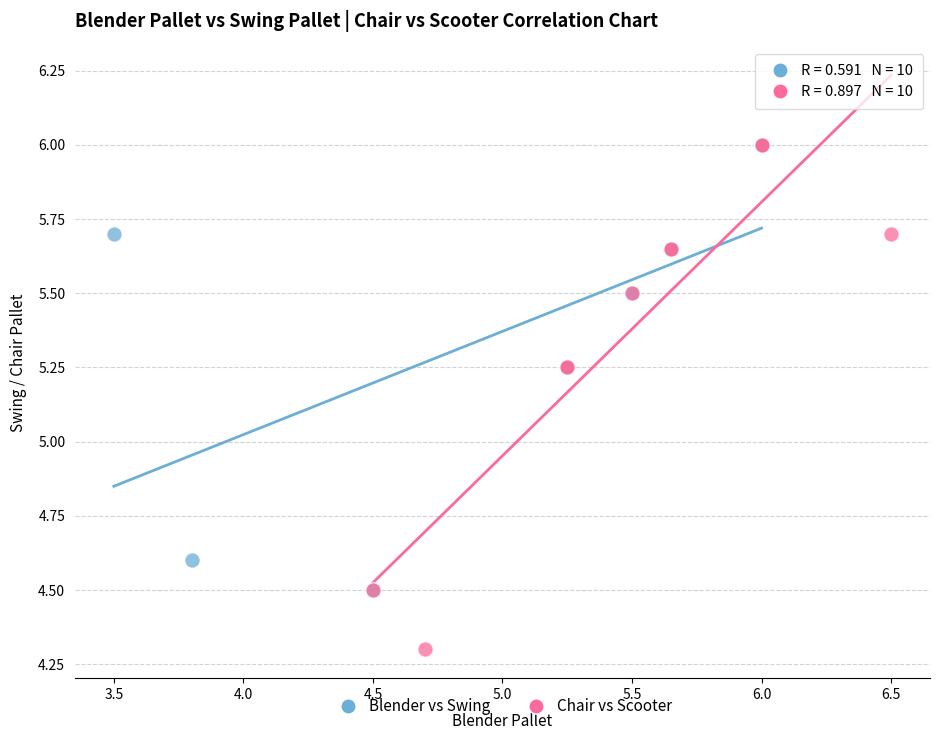

Which series reaches the minimum Y coordinate?

Chair vs Scooter